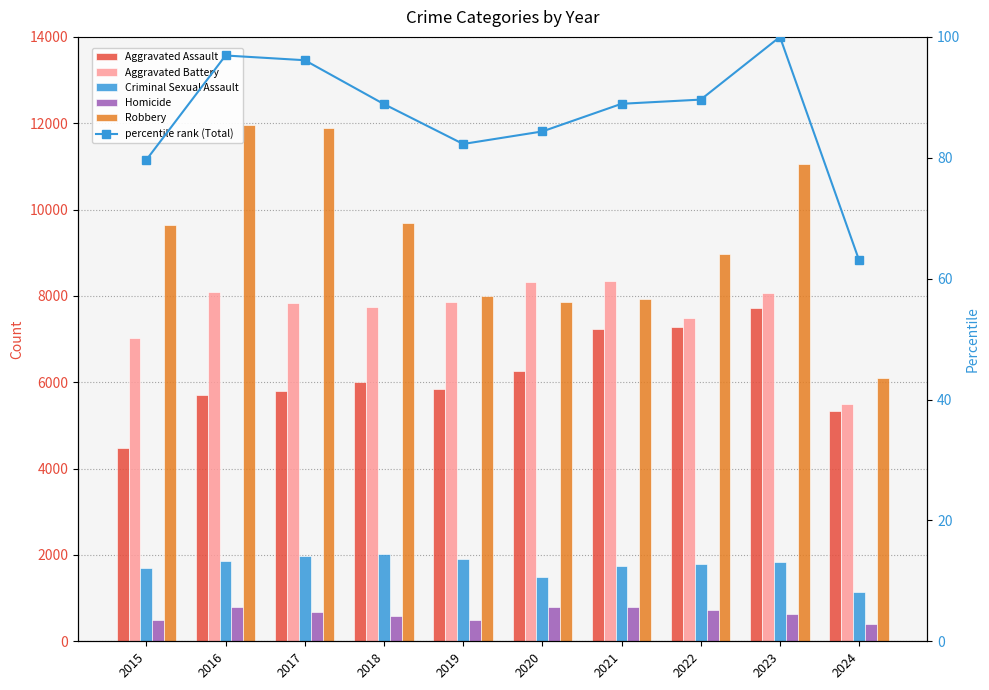

Does the chart contain stacked bars?

No